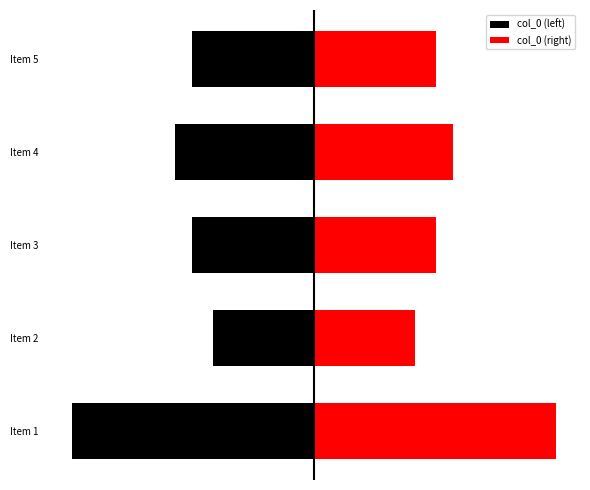

Which has a higher value, 4 or 0?

4